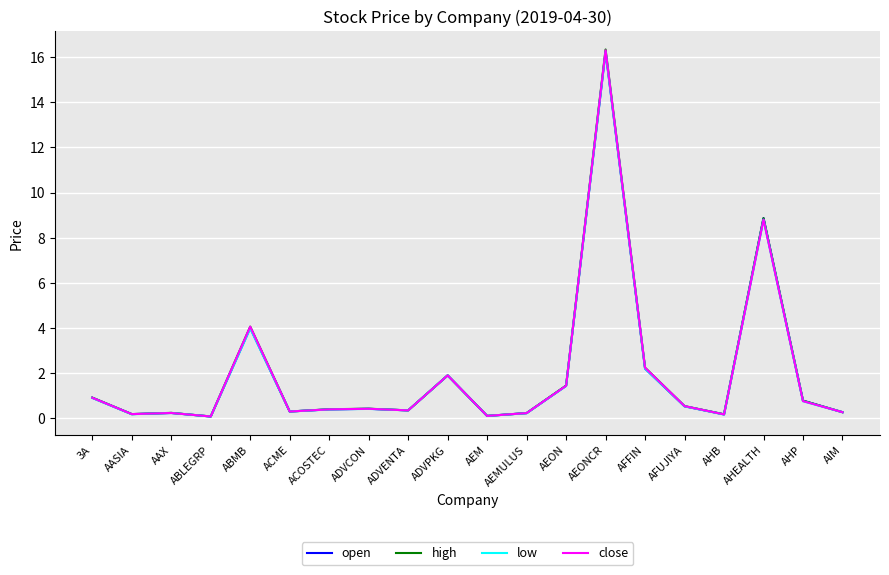

What is the minimum value shown in the chart?

0.1